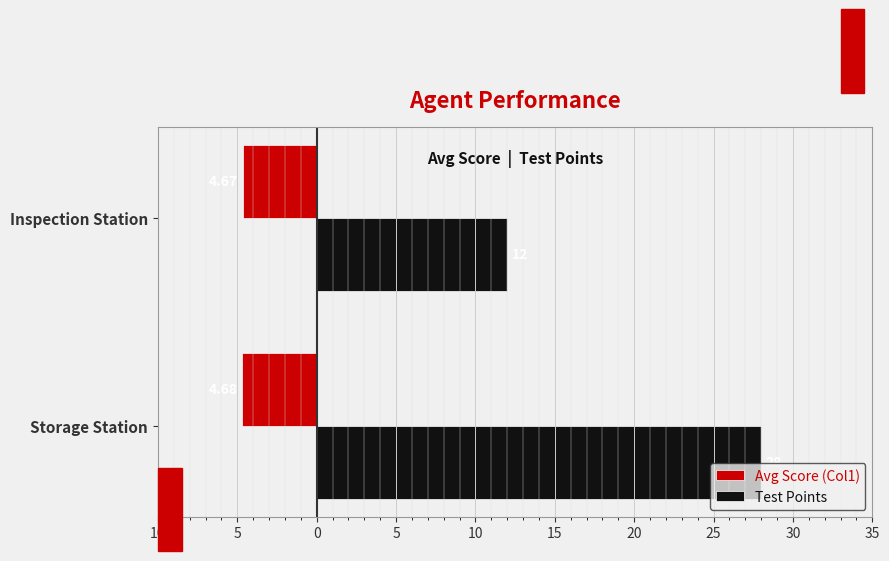

What are all the series names shown in the legend?

Avg Score (Col1), Test Points